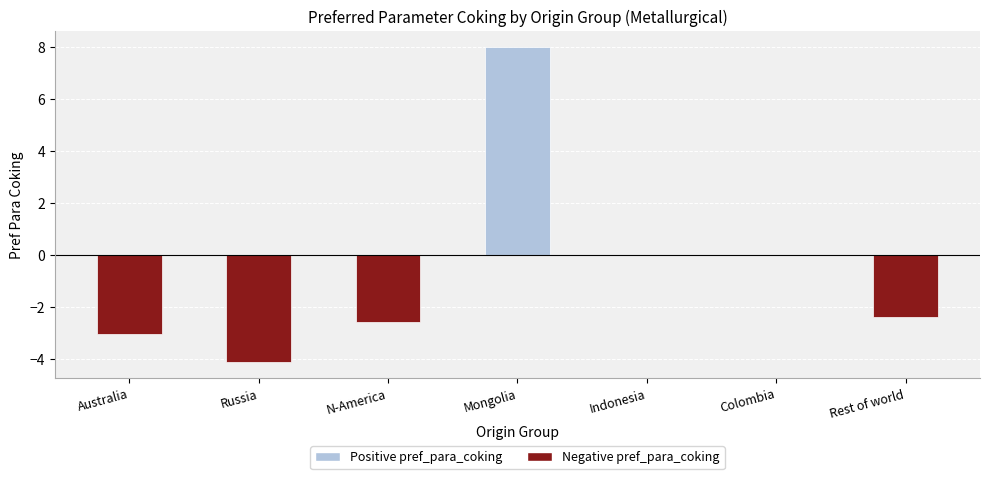

What is the sum of all values?

-4.1